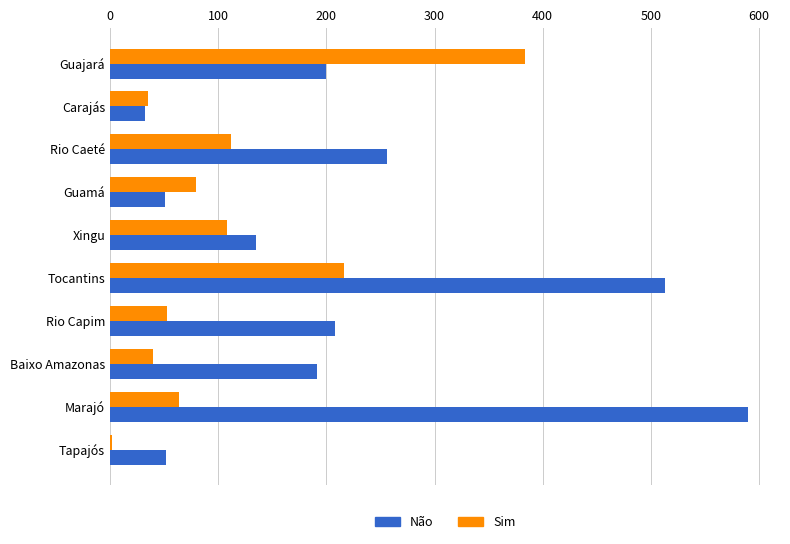

What is the sum of all Não values?

2228